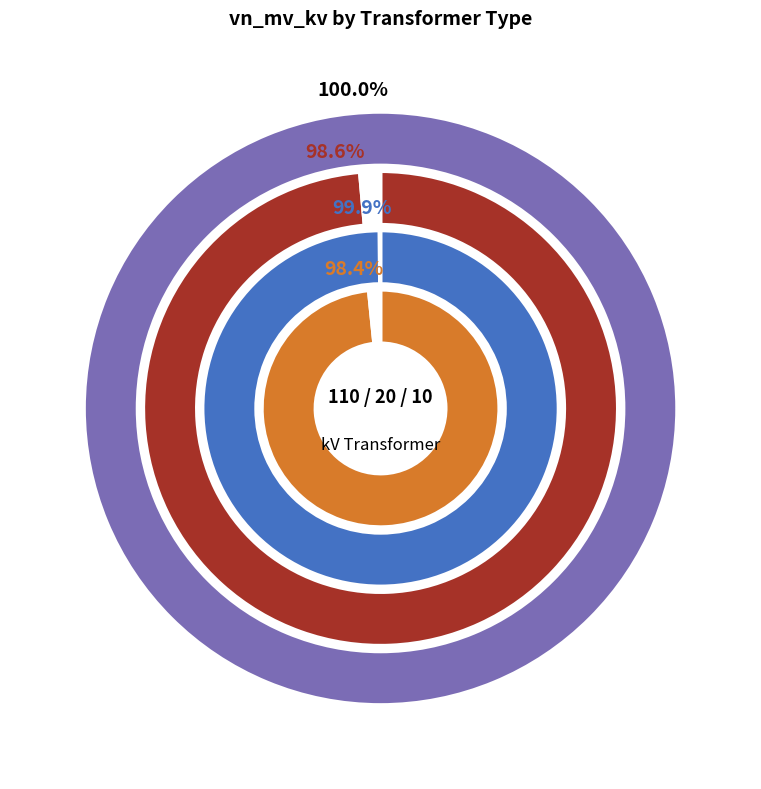

Does any single category account for the majority?

Yes